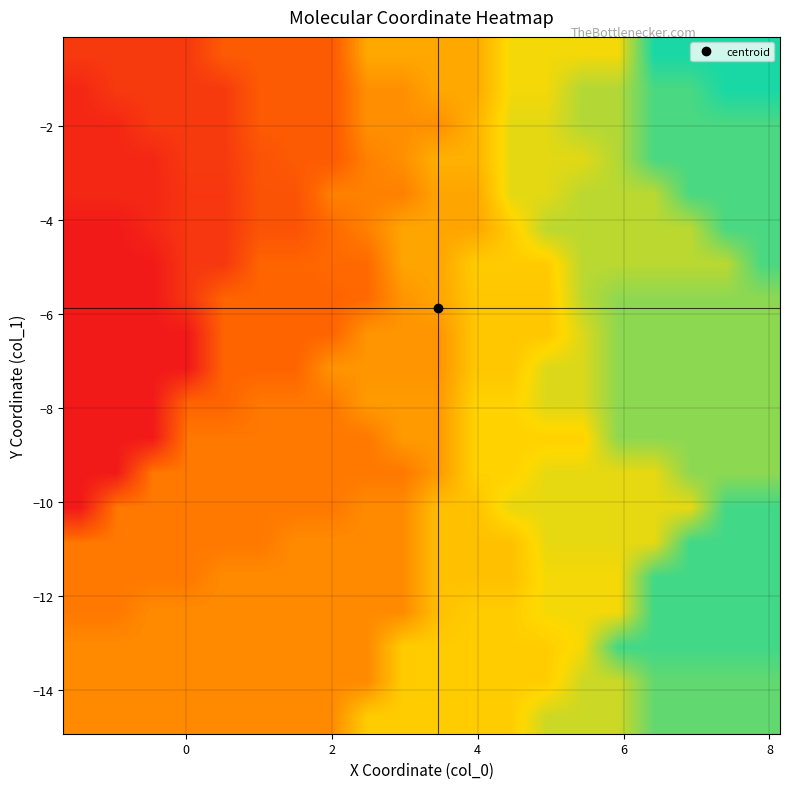

What is the minimum value shown in the chart?

-1.2